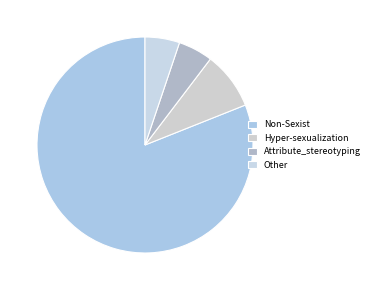

How many slices are in this pie chart?

4